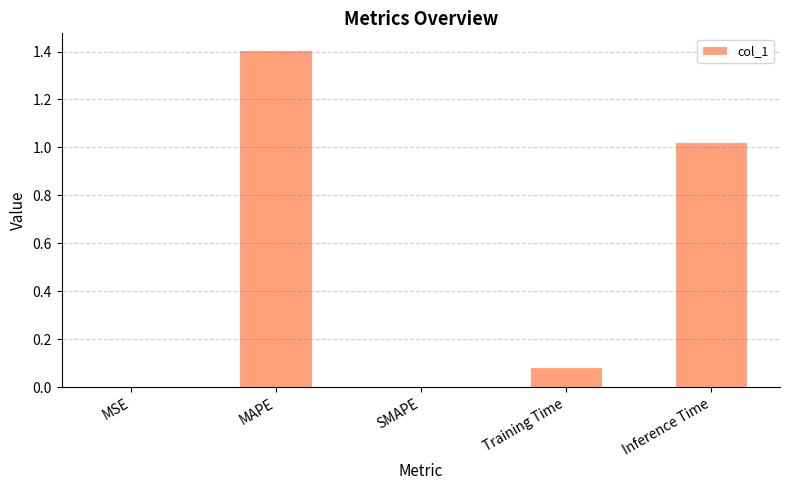

At which category does the chart reach its peak across all series?

MAPE